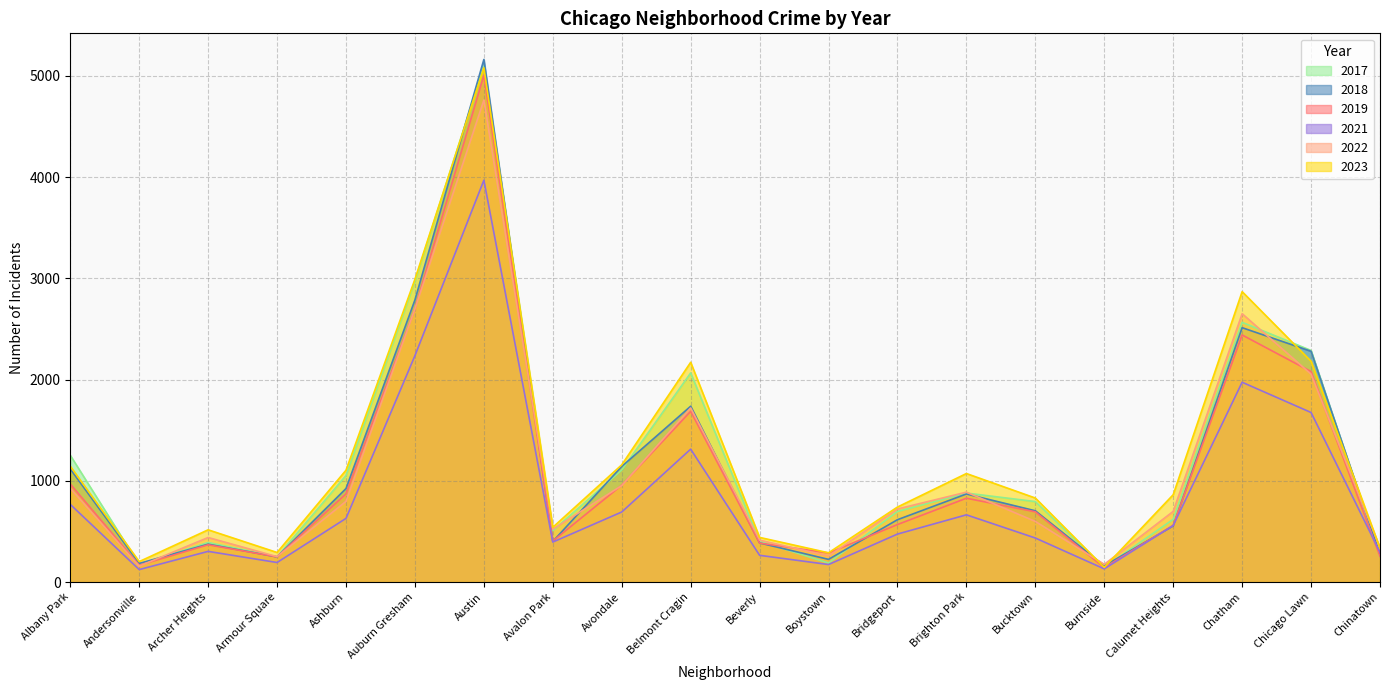

Does the chart display data point markers on the line(s)?

No